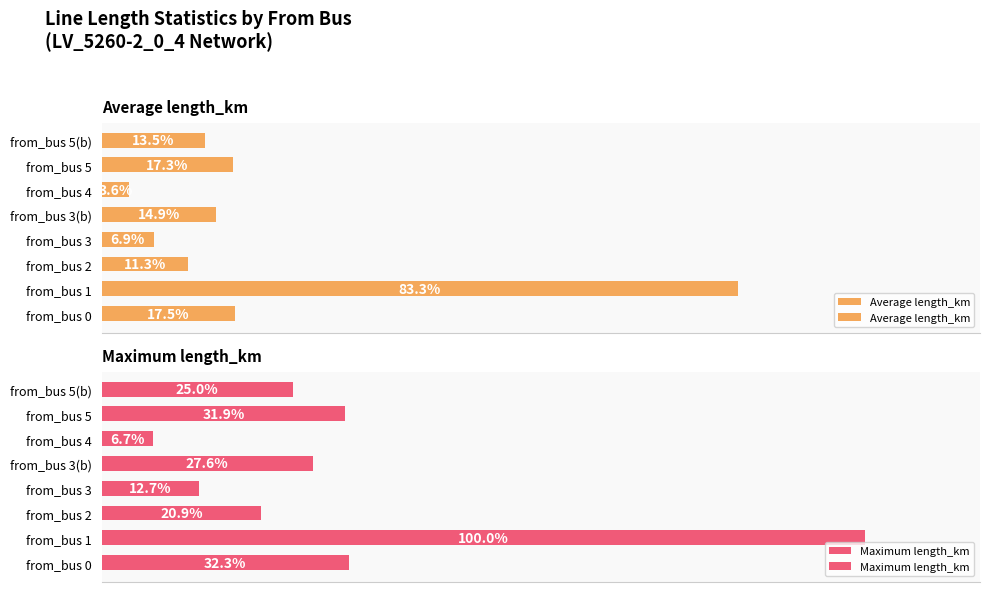

Are the bars grouped side by side (vs. stacked)?

Yes